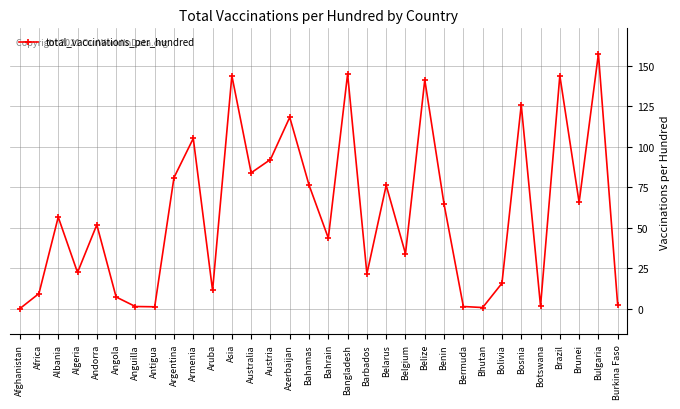

How many points are lower than both their immediate neighbors (excluding endpoints)?

10